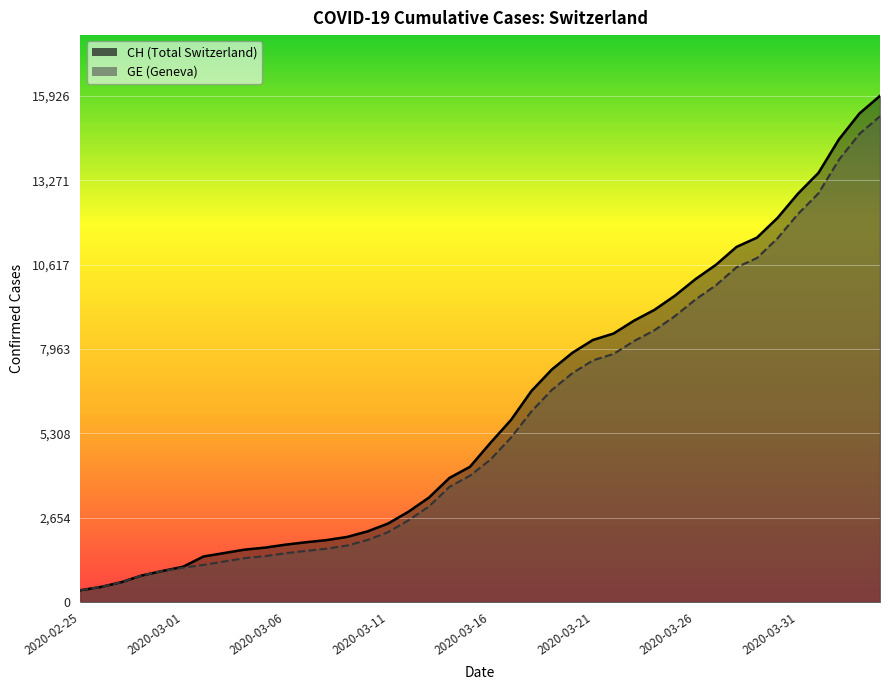

What is the sum of all CH values?

242133